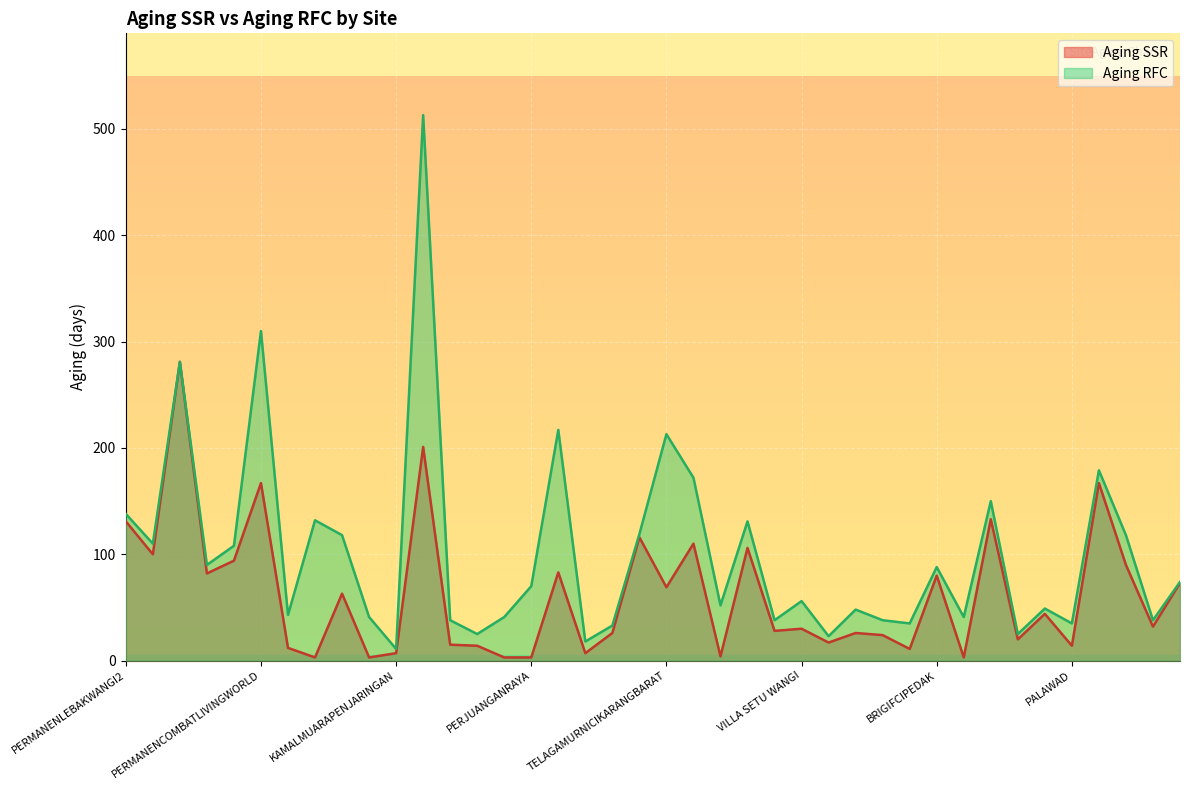

What is the total value across all series at KARANGSETIAKARANGBAHAGIA?

202